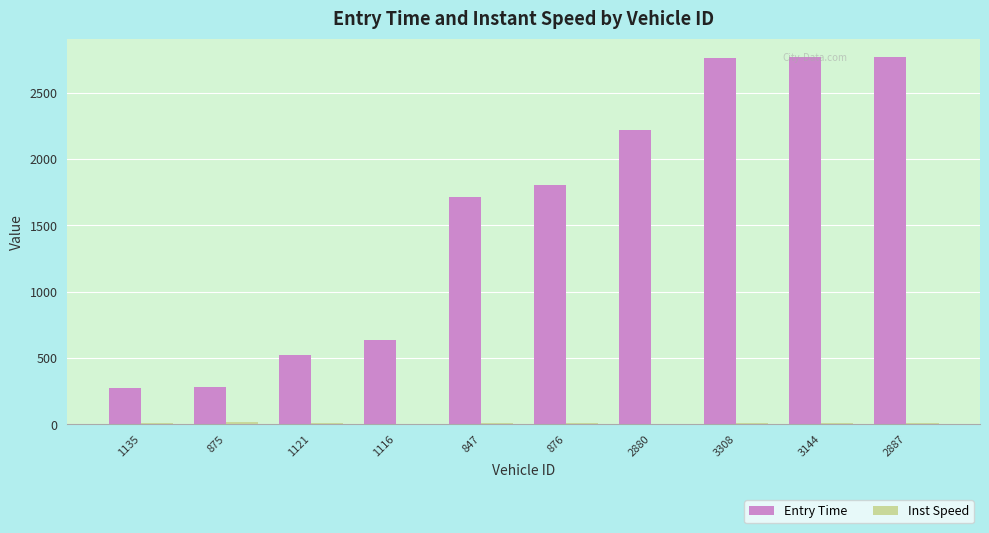

What is the maximum value shown in the chart?

2770.6